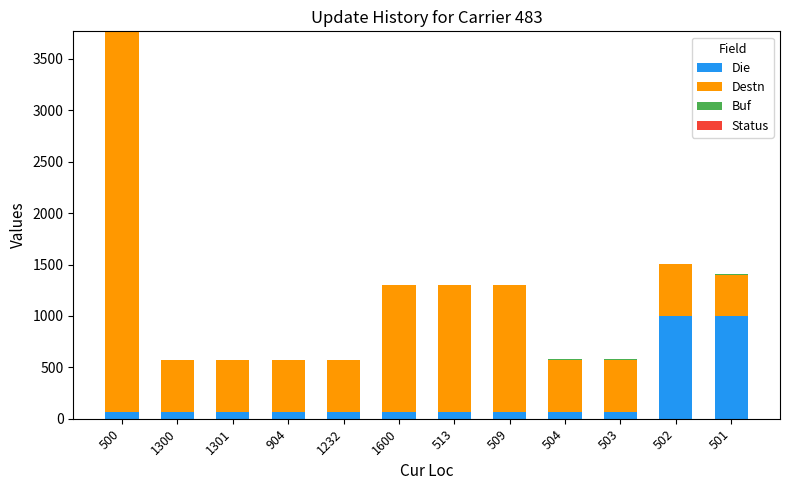

The value of Die at 502 is 677. True or false?

False